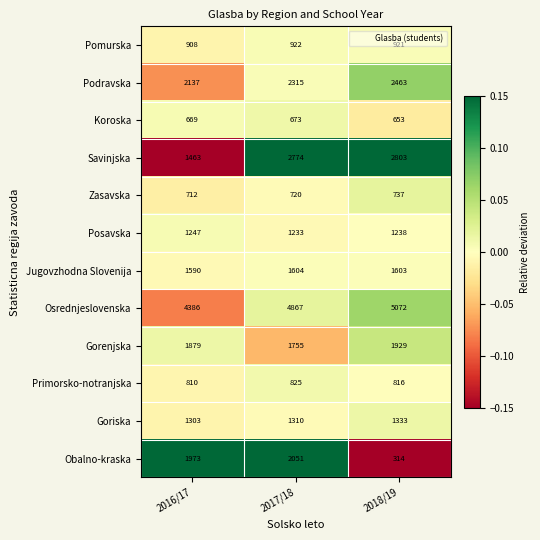

At which label is Koroska closest to 663?

2016/17